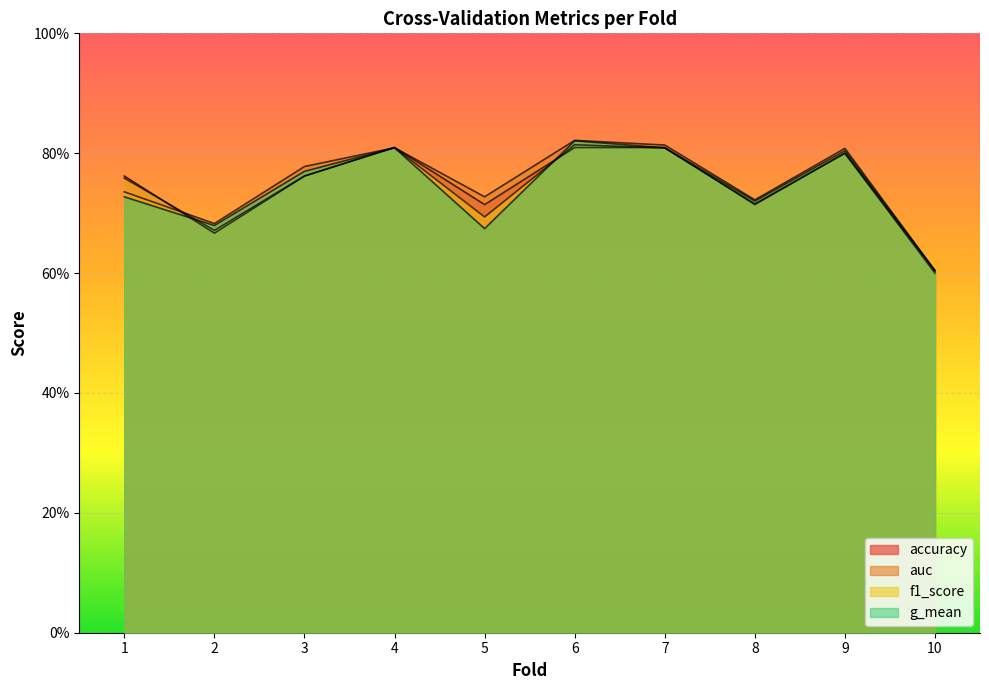

The g_mean series shows 0.8 at 4. True or false?

True